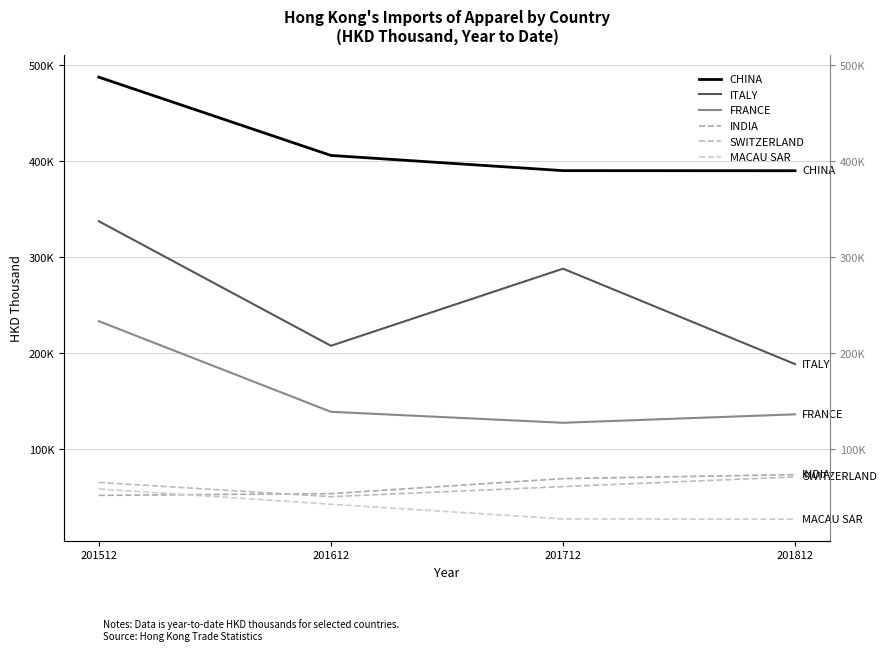

What value does the MACAU SAR series have at 201712?

27345.4